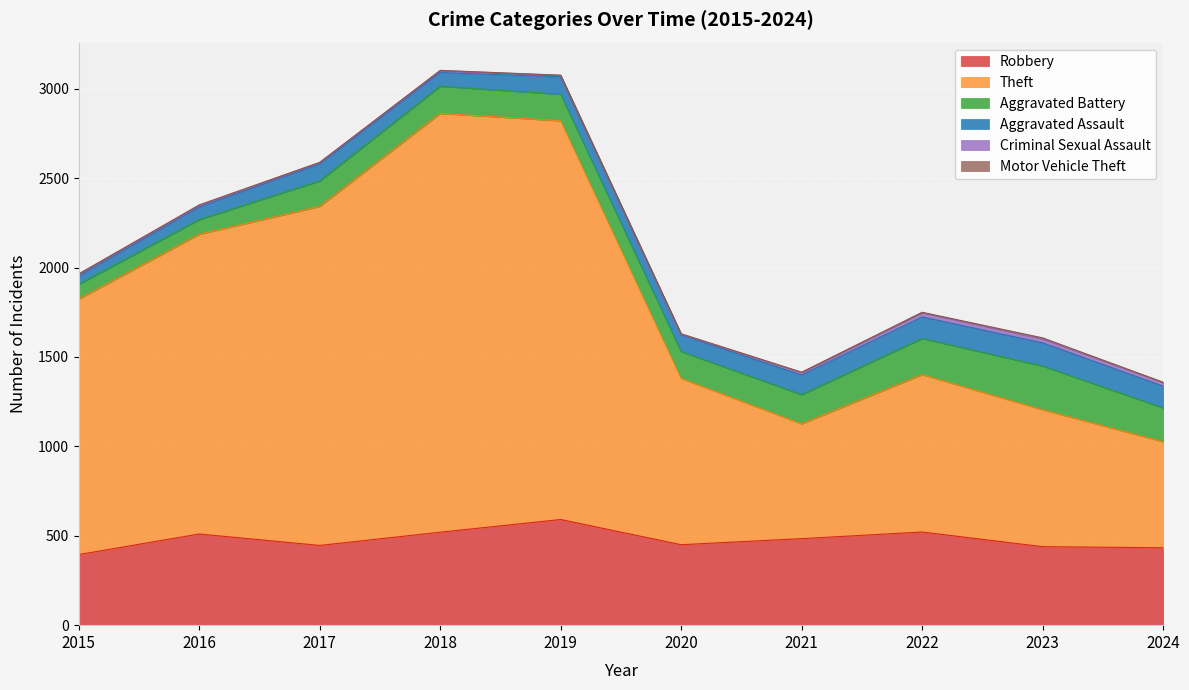

What is the minimum value for Robbery?

395